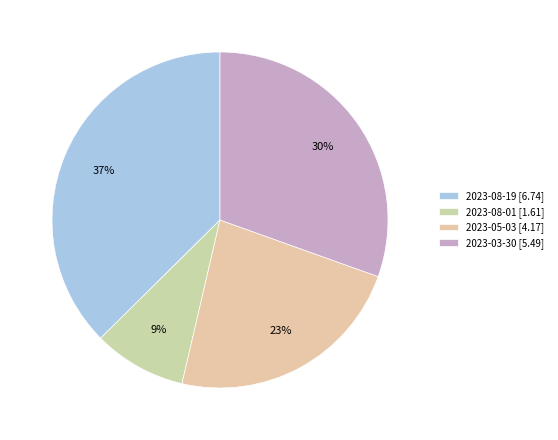

The 2023-08-19 slice represents 51% of the pie. True or false?

False